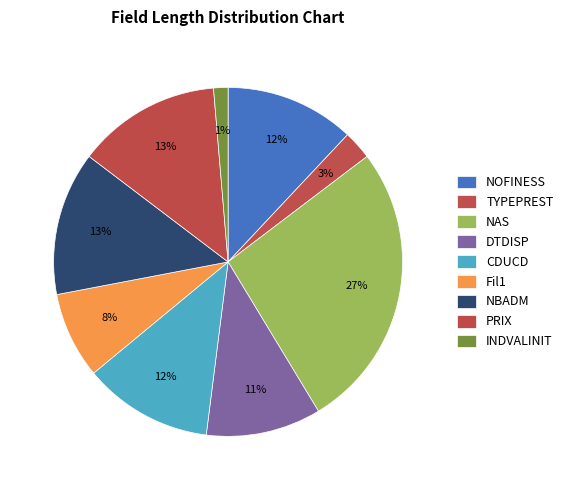

Is there any slice that represents more than half of the pie?

No